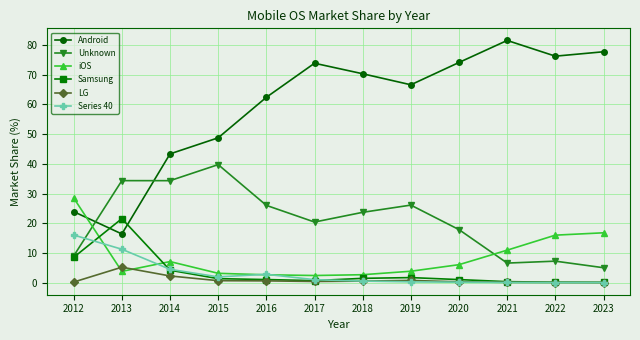

At which category does Series 40 reach its first local valley?

2015